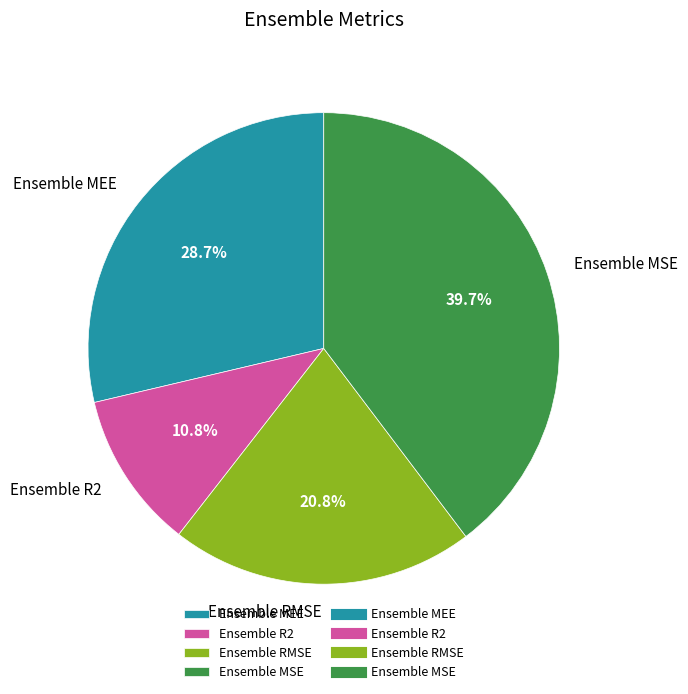

What is the ratio of the value at Ensemble R2 to the value at Ensemble RMSE?

0.5